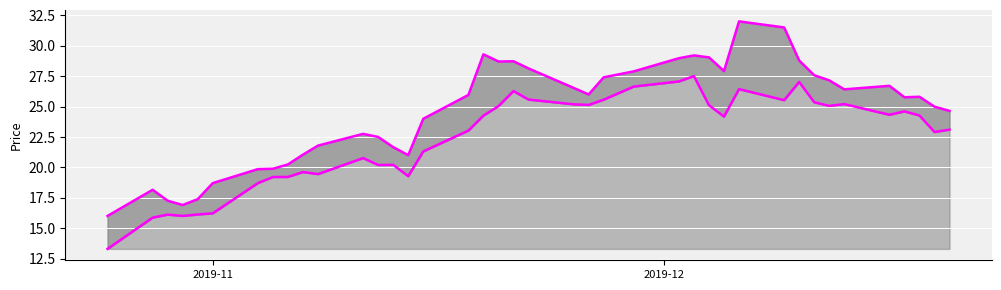

Which series has the largest total across all categories?

High